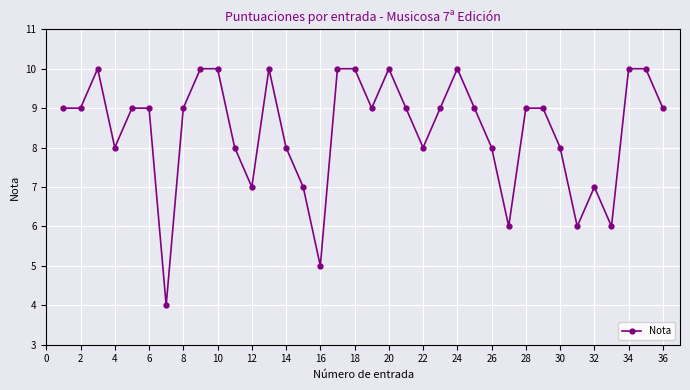

Is this an area chart (filled region under the line)?

No